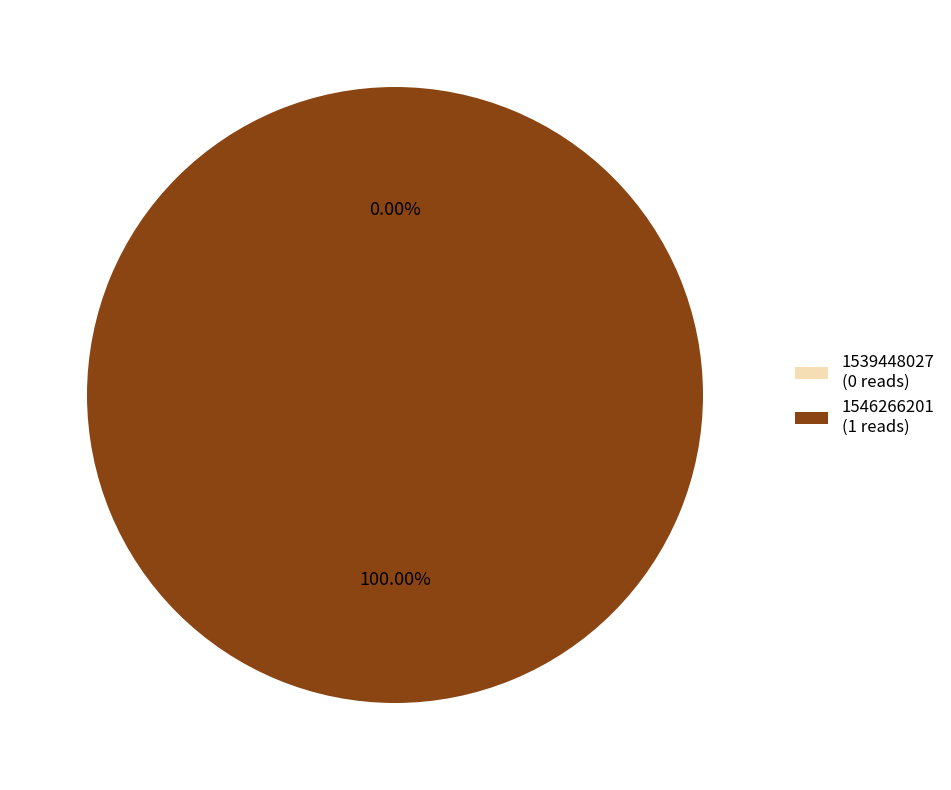

What is the change in value from 1539448027 to 1546266201?

+1